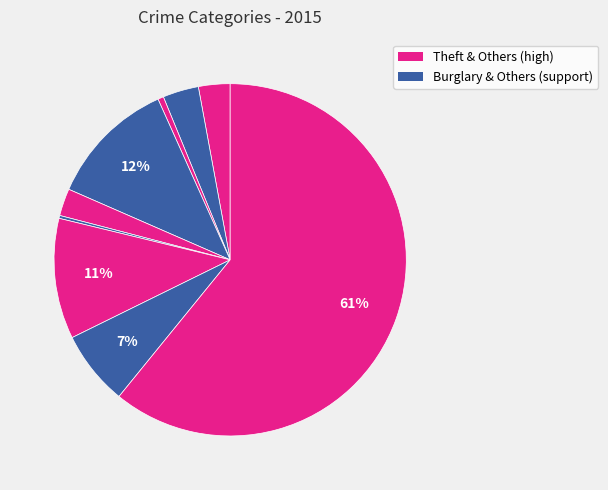

How many segments does this pie chart have?

9